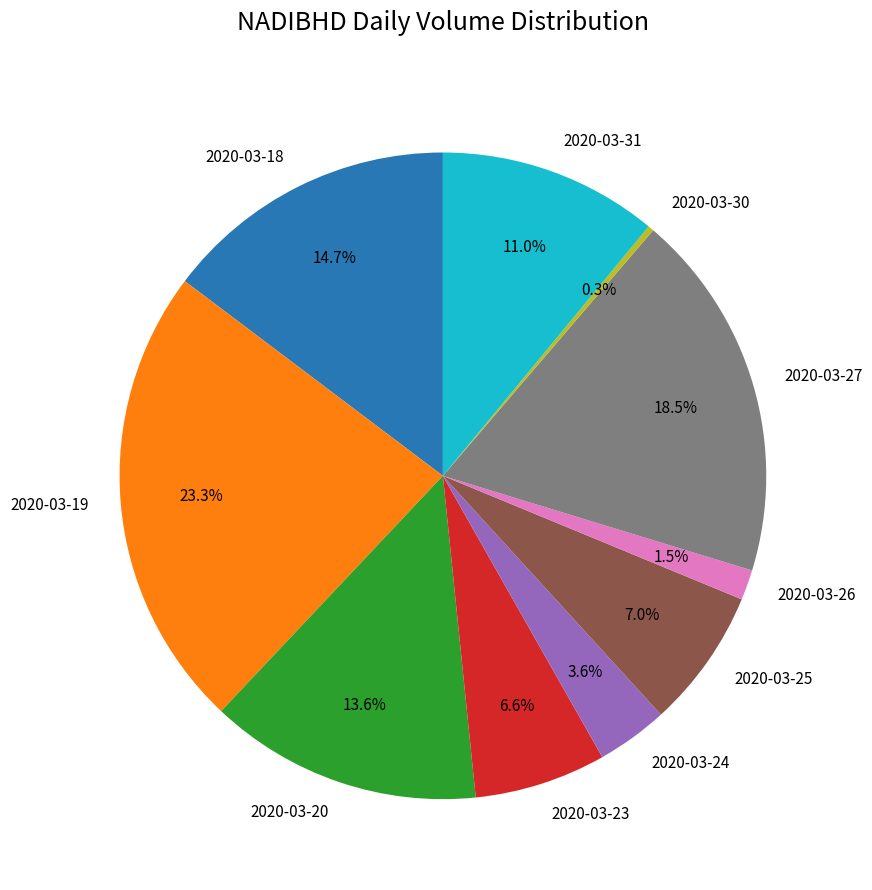

Is 2020-03-30 the majority of the pie?

No